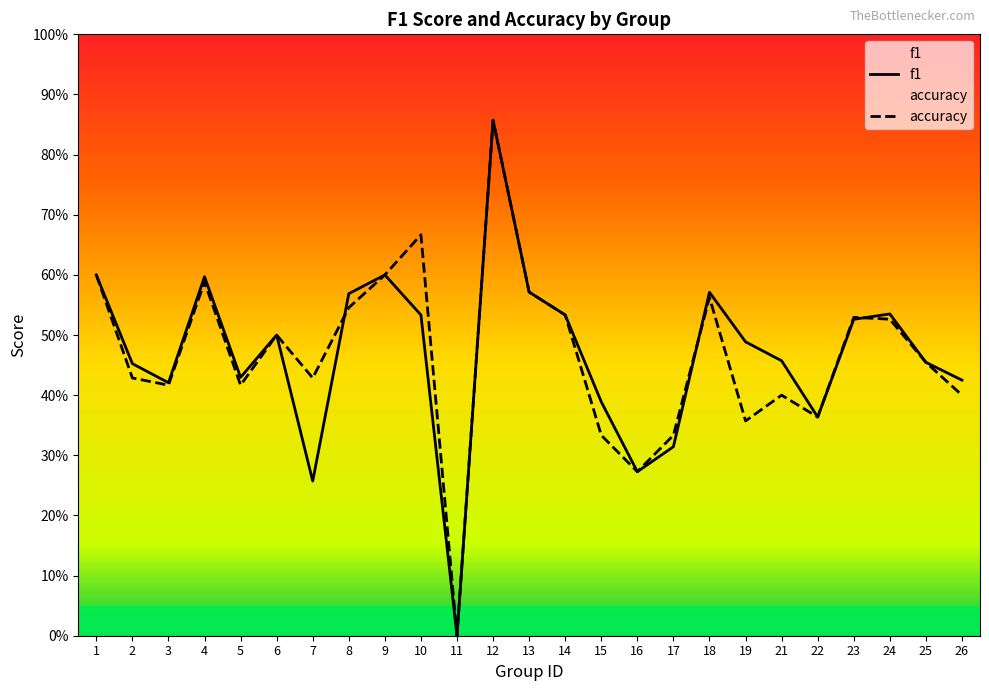

At which category does accuracy reach its first local valley?

3